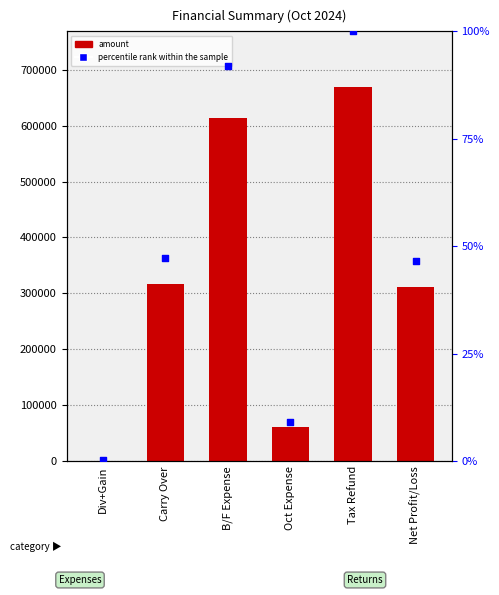

Is the value of percentile rank within the sample at Carry Over greater than the value of Financial Values at B/F Expense?

No